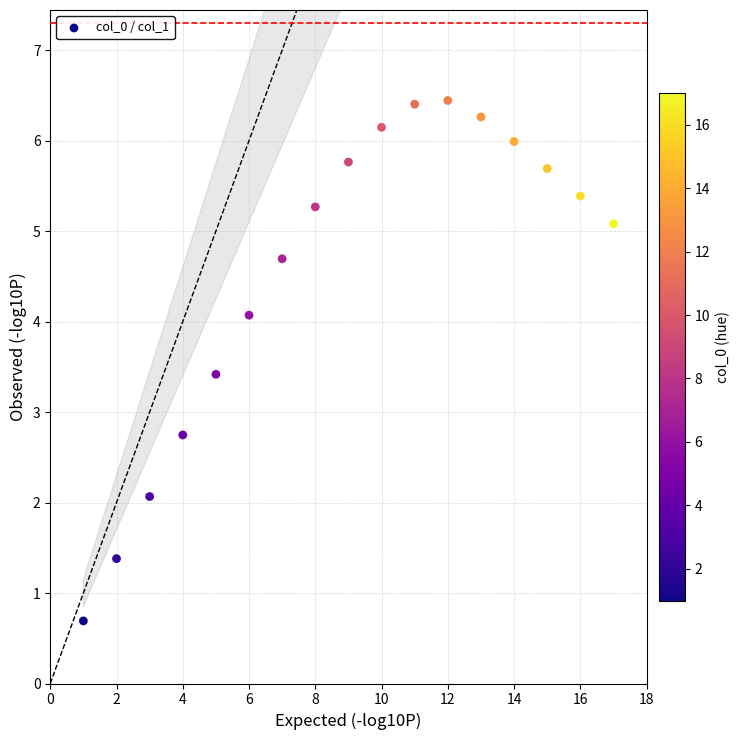

What Y value in the scatter plot is closest to 3?

2.7